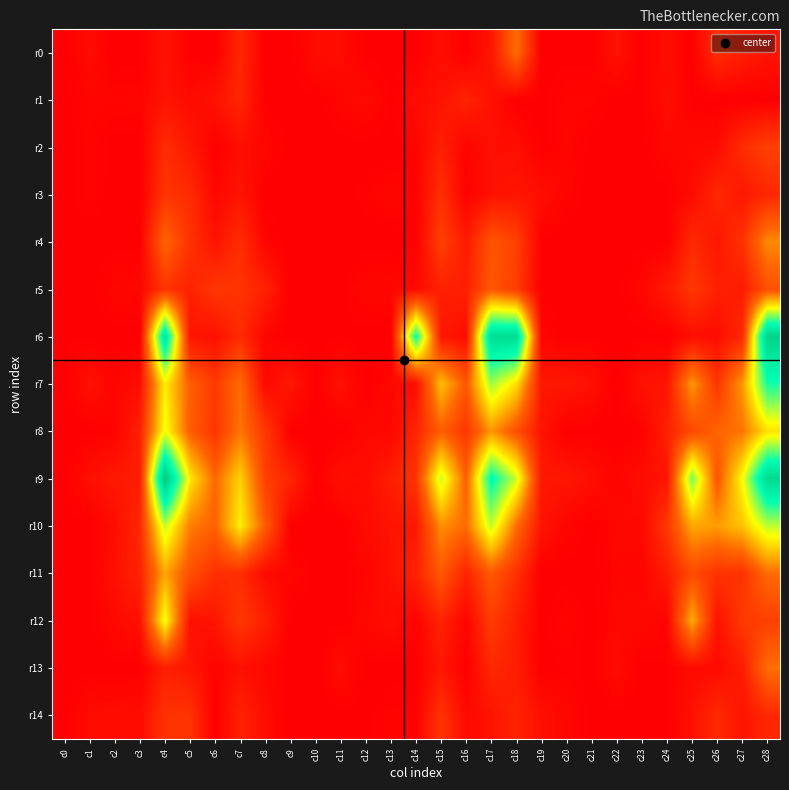

List the series in order of their peak value, lowest first.

r1, r14, r3, r2, r5, r0, r13, r4, r11, r8, r12, r10, r7, r6, r9